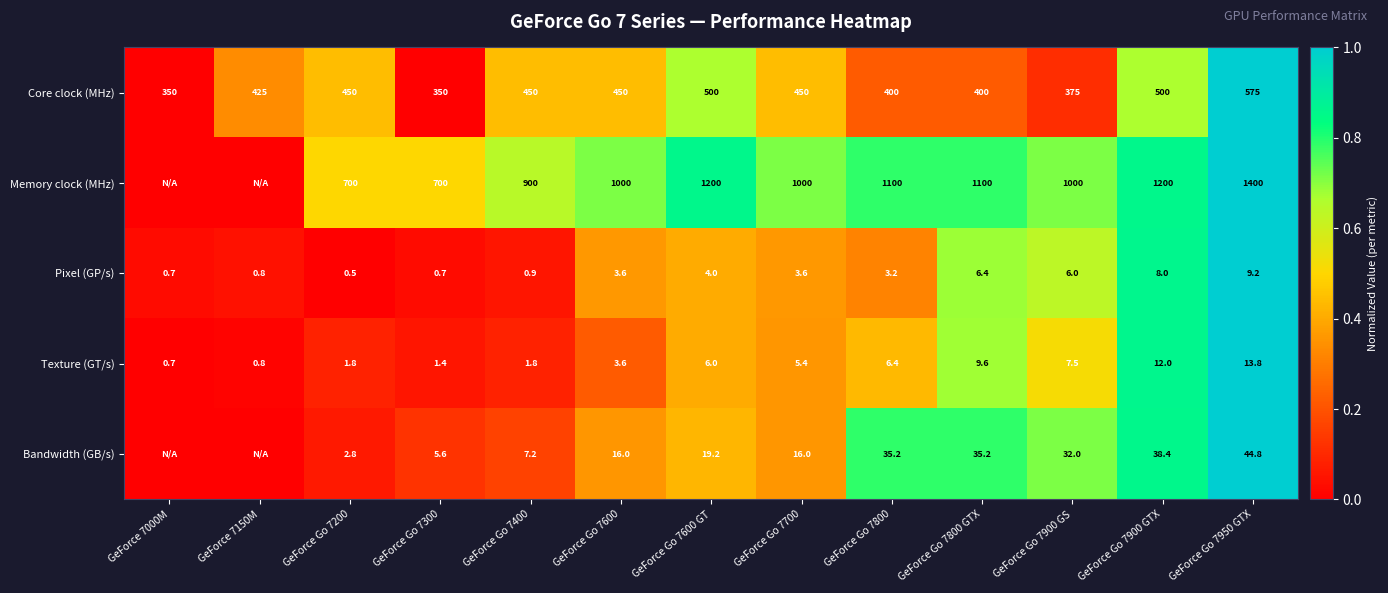

Between GeForce Go 7200 and GeForce Go 7300, which series saw the biggest shift?

Core clock (MHz)